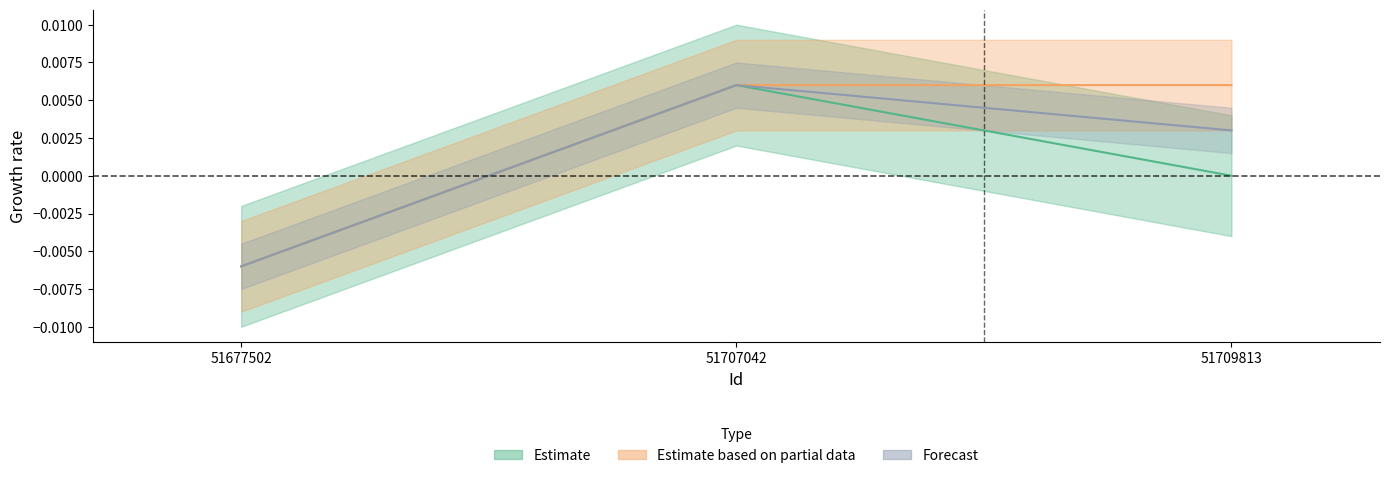

Does the chart have visible grid lines?

No